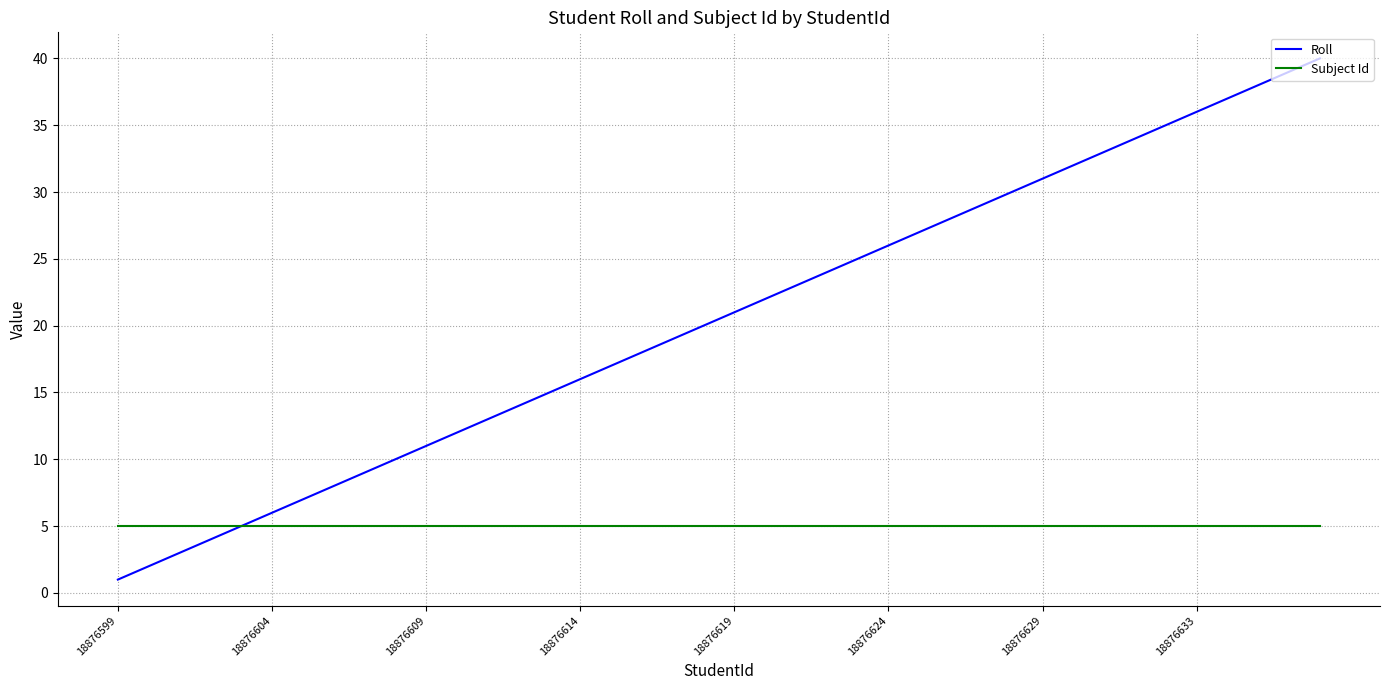

List the series in order of their peak value, highest first.

Roll, Subject Id